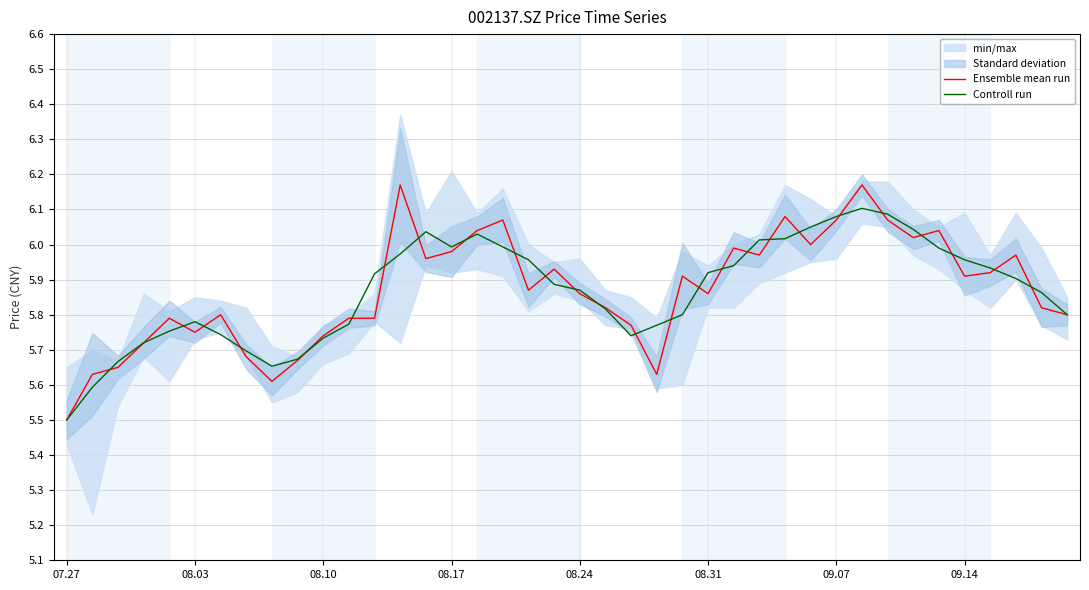

Does the chart have visible grid lines?

Yes